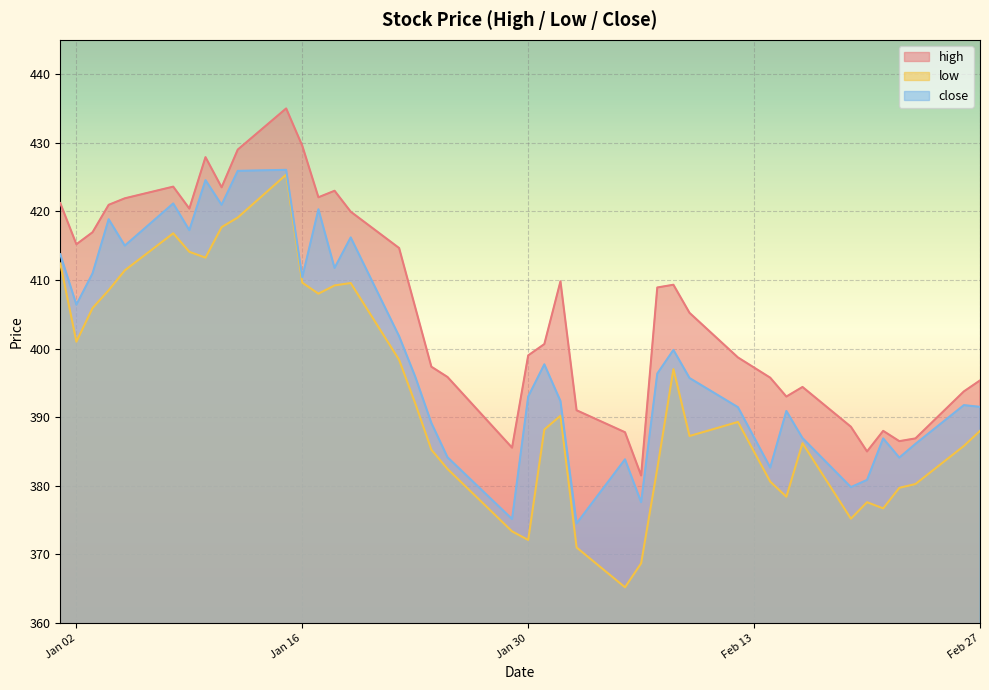

Which category has the lowest value in the close series?

2018-02-02